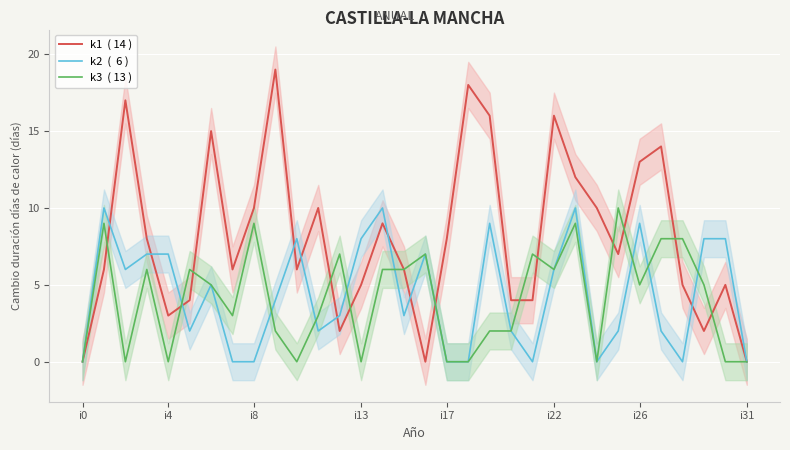

The k3  ( 13 ) series shows 5 at 29. True or false?

True